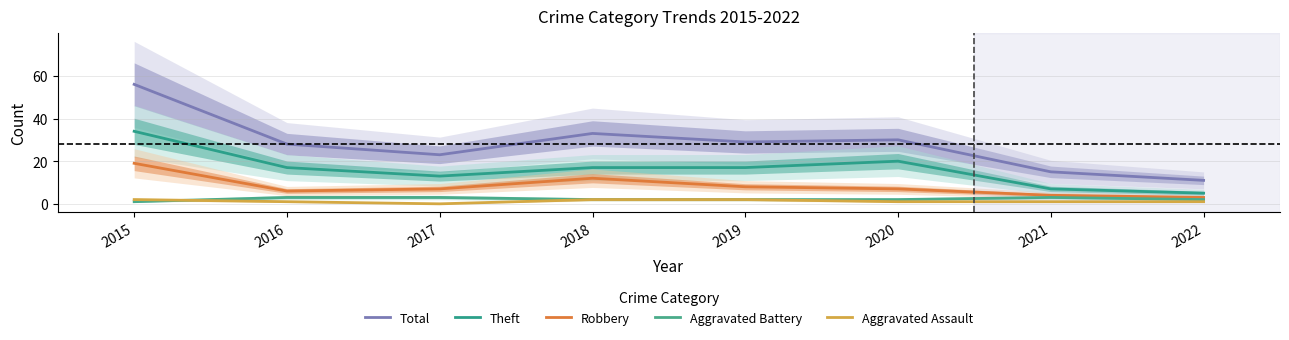

True or false: Aggravated Assault and Total intersect in this chart.

False